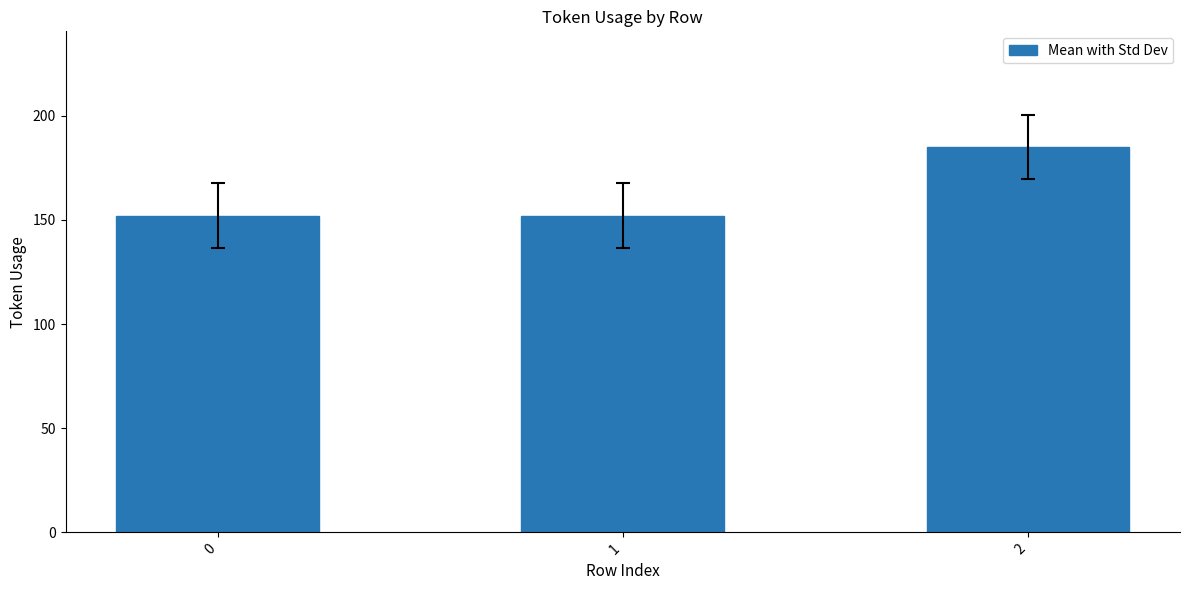

What is the change in value from 0 to 2?

+33